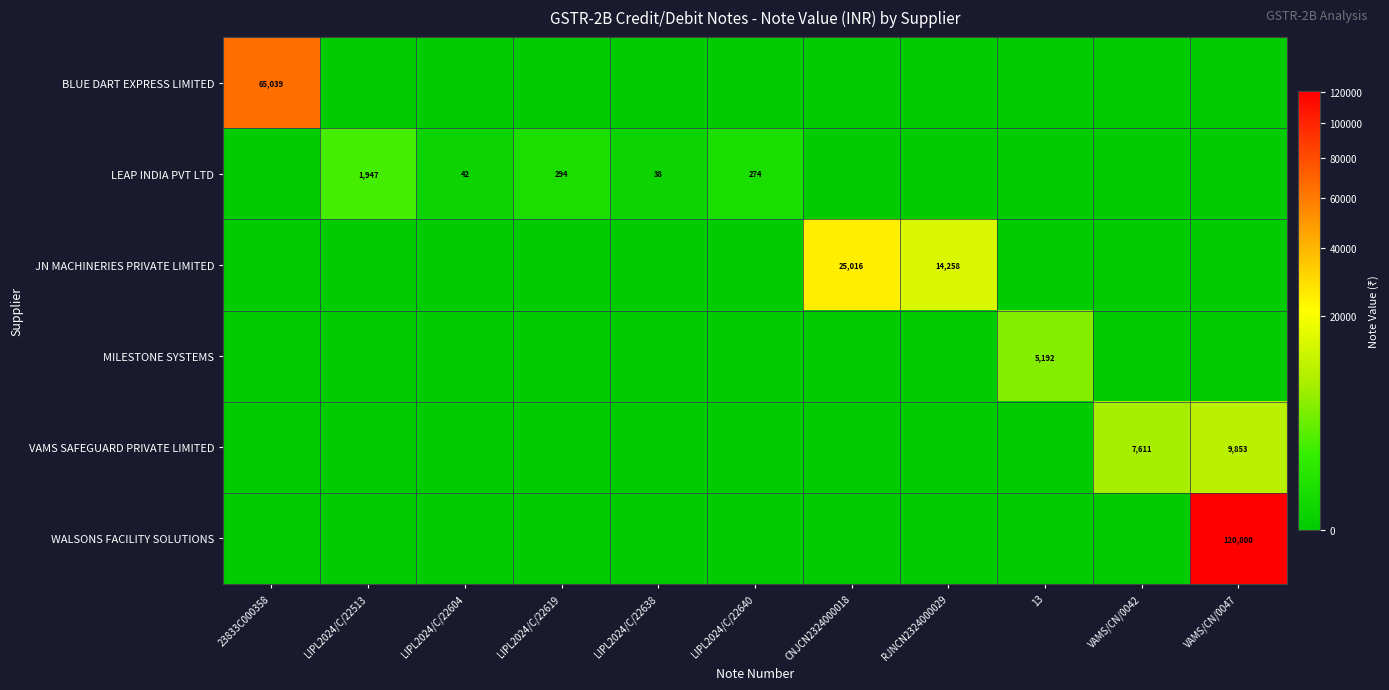

The value of WALSONS FACILITY SOLUTIONS at VAMS/CN/0047 is 120800. True or false?

True